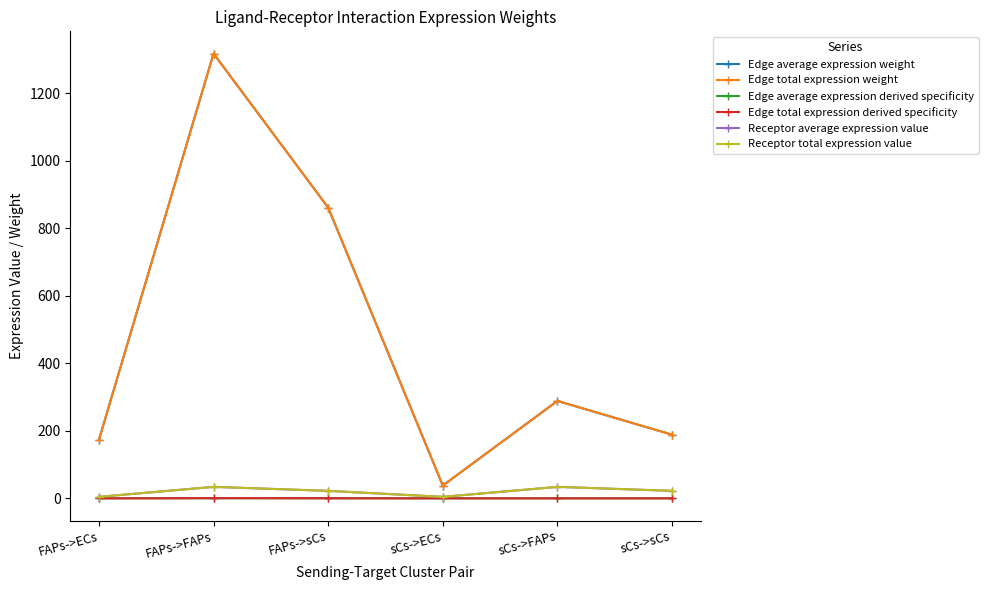

Between FAPs->sCs and sCs->sCs, which series saw the biggest shift?

Edge average expression weight